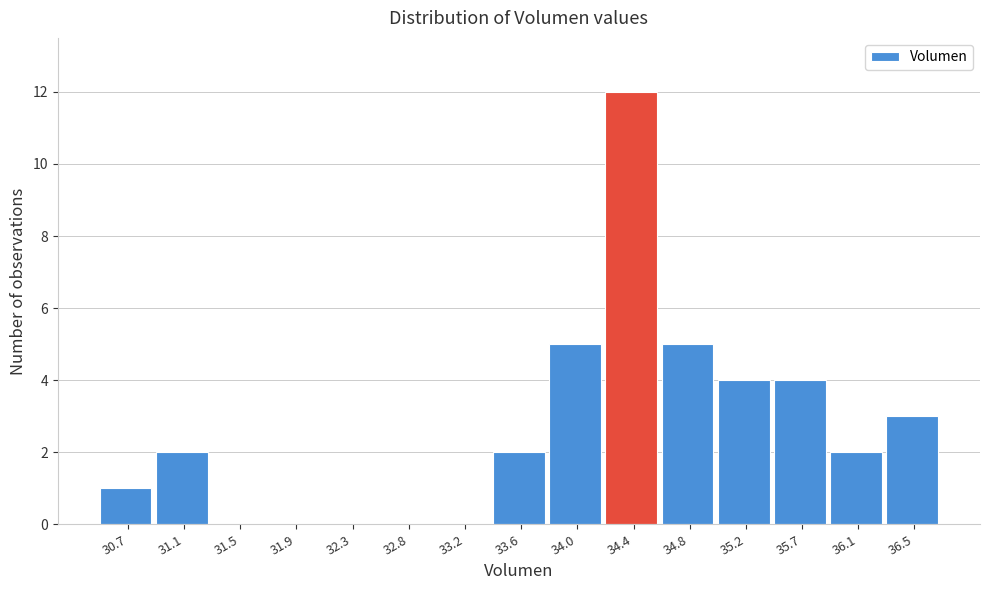

Reading left to right, list all the values displayed in this chart.

30.7=1	31.1=2	31.5=0	31.9=0	32.3=0	32.8=0	33.2=0	33.6=2	34.0=5	34.4=12	34.8=5	35.2=4	35.7=4	36.1=2	36.5=3